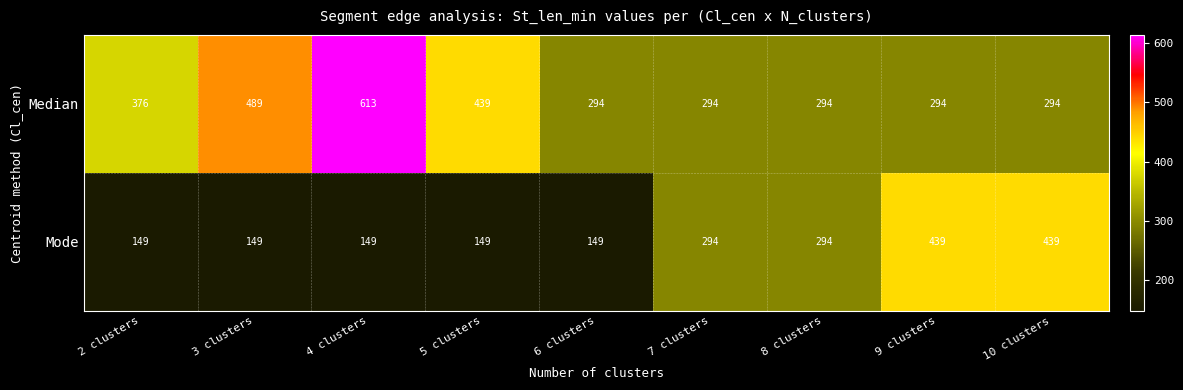

What is the greatest value displayed?

613